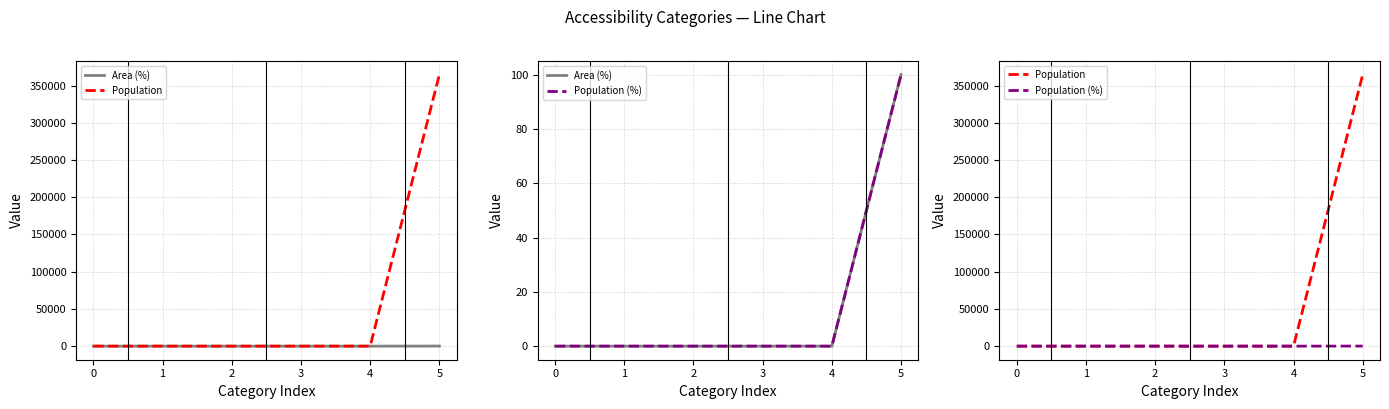

True or false: Population and Area (%) cross at least once.

False